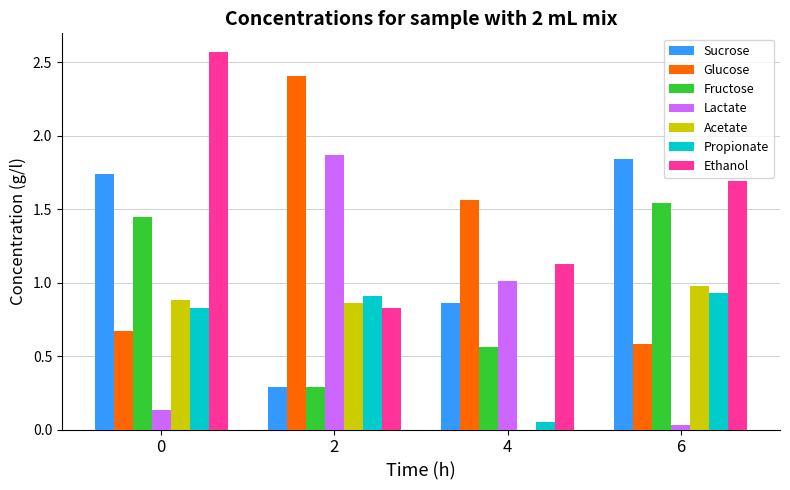

The value of Fructose at 6 is 2.1. True or false?

False